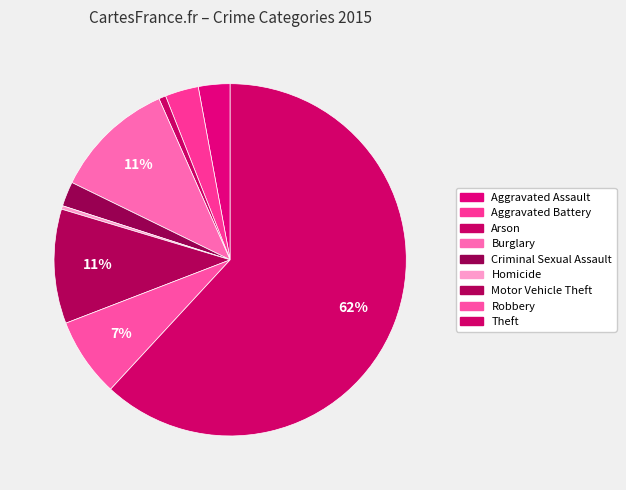

Is Theft the majority of the pie?

Yes